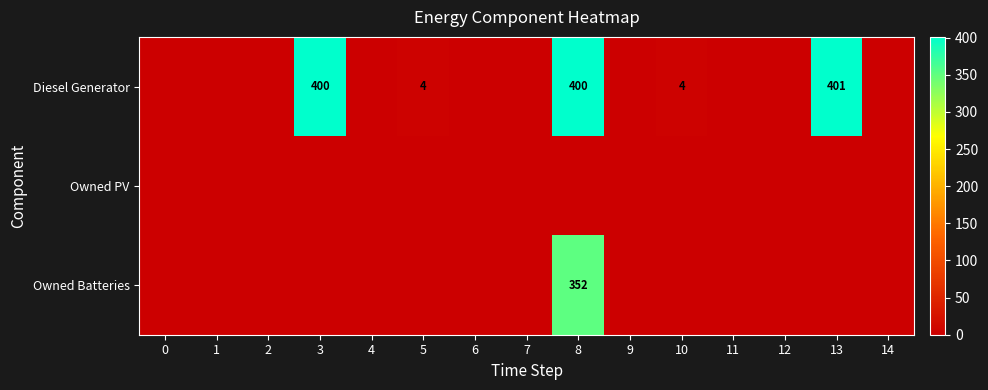

Is the value of Owned PV at 10 greater than the value of Owned Batteries at 6?

No